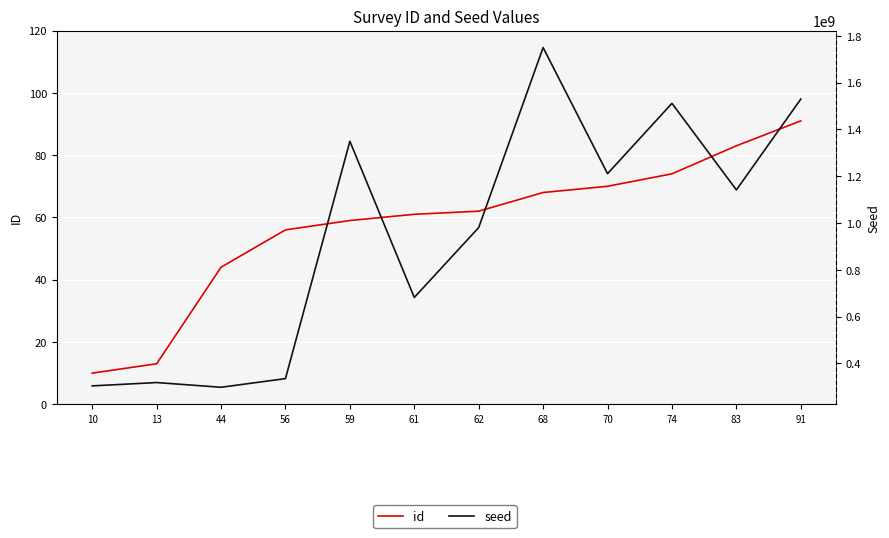

Which series has the largest total across all categories?

seed